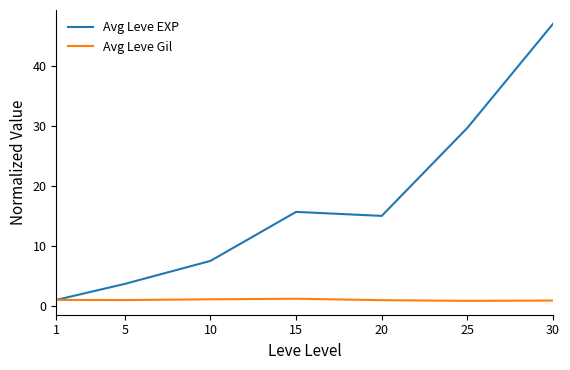

Does the chart display data point markers on the line(s)?

No